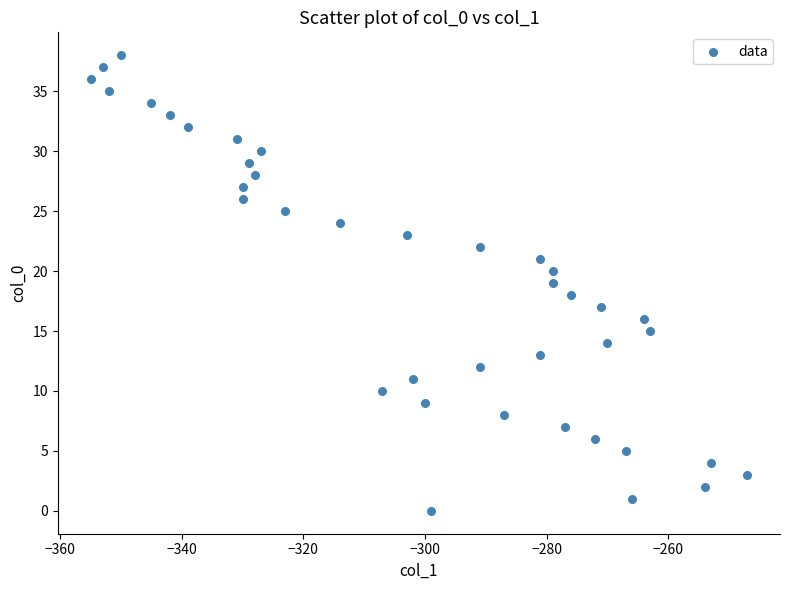

What is the range of X values (max minus min)?

108